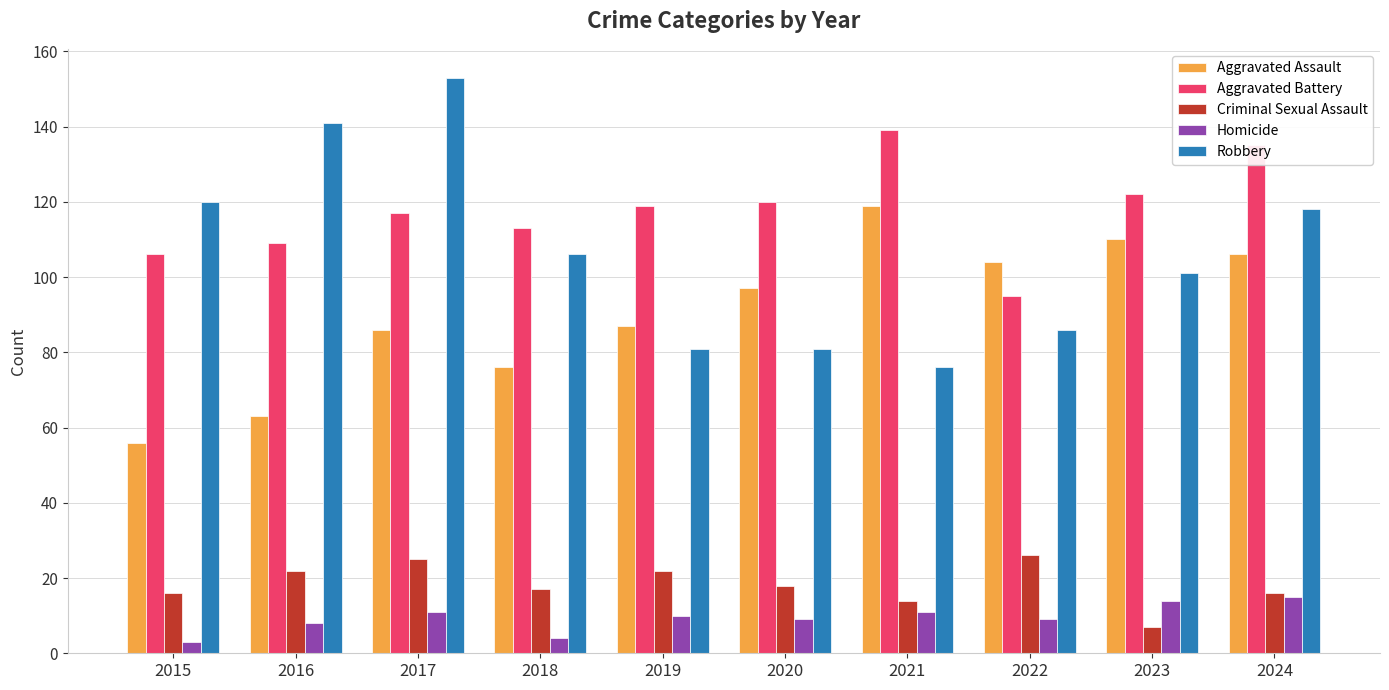

How many groups of bars are there?

10